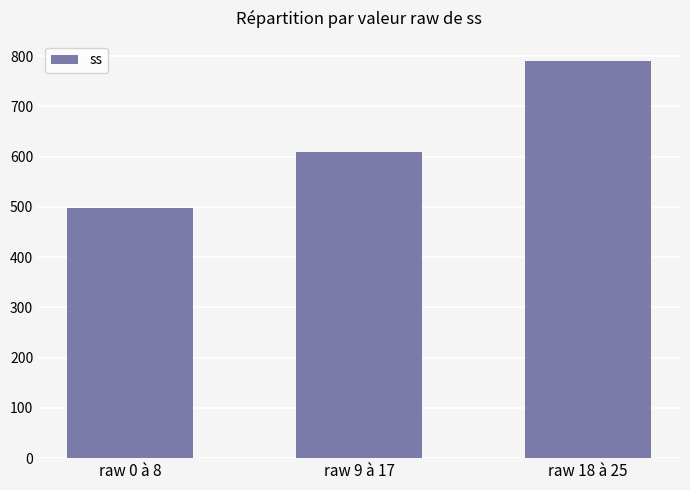

At which label is the value closest to 644?

raw 9 à 17